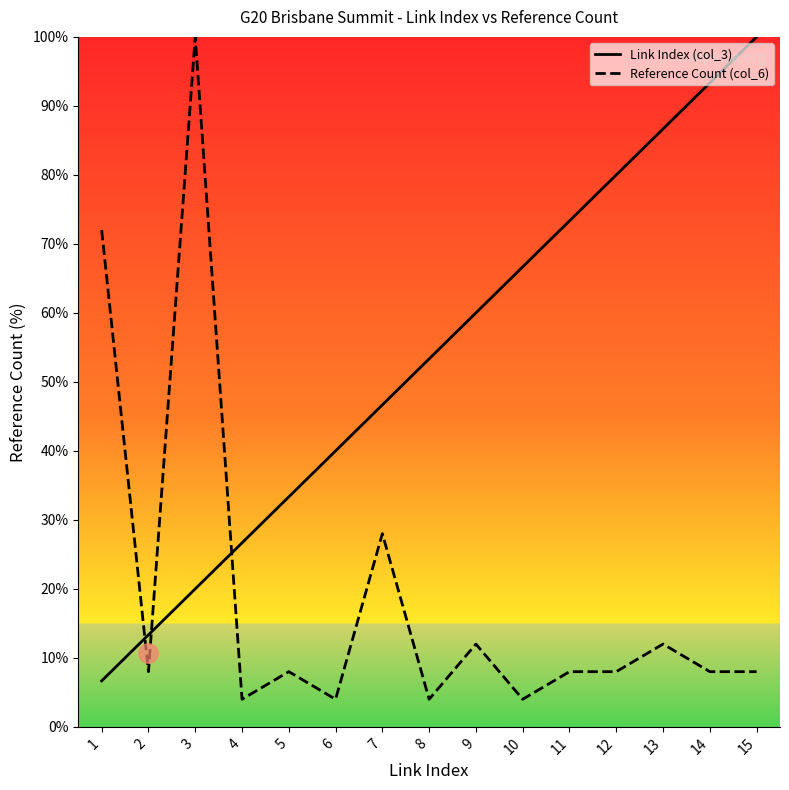

True or false: Link Index (col_3) has a value of 86.7 at 13.

True